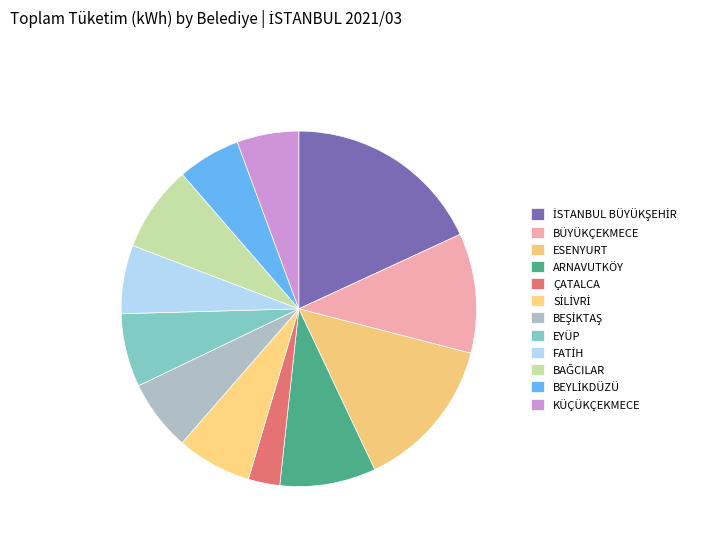

How many segments does this pie chart have?

12